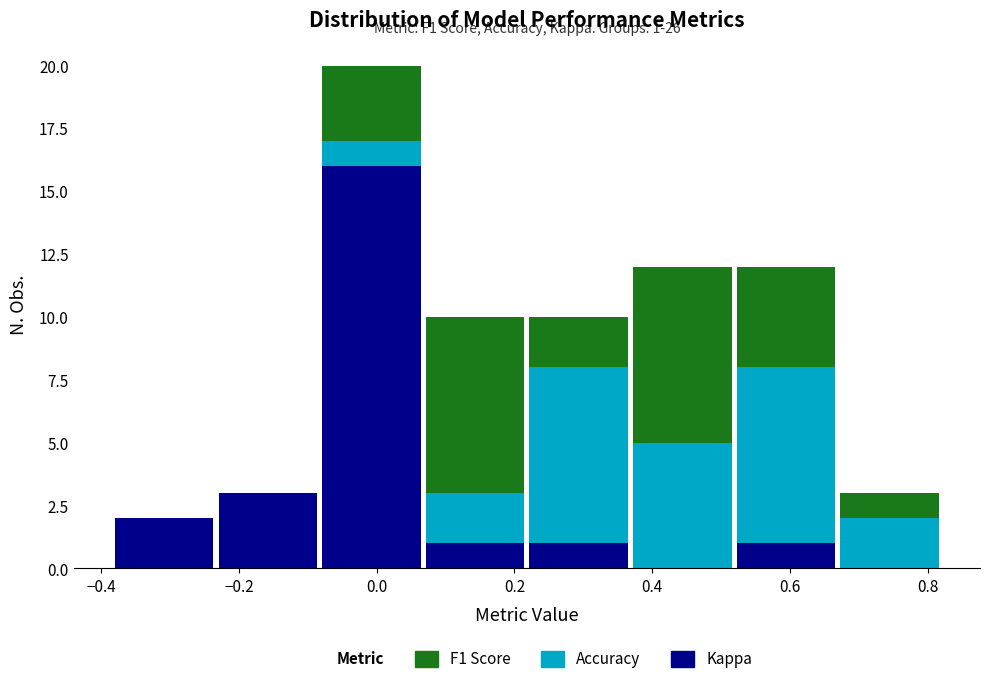

Which range on the x-axis has the tallest stacked bar (by total height)?

-0.08 to 0.06